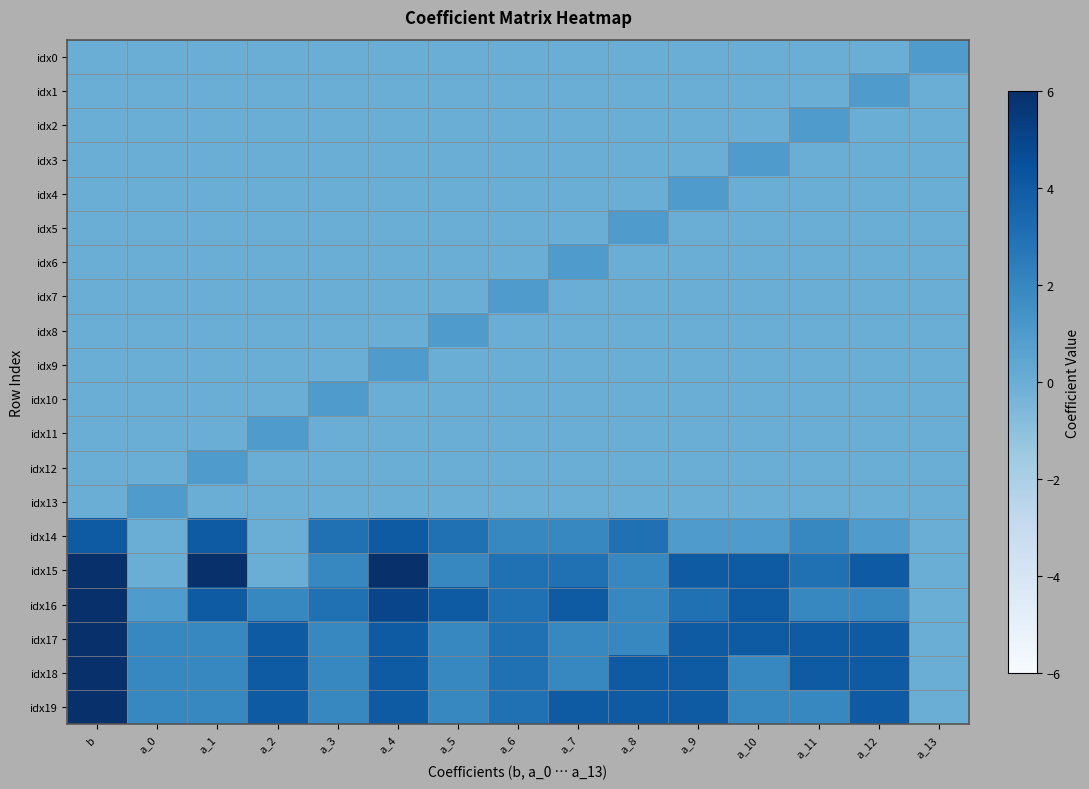

Which series changed the most between a_4 and a_6?

idx15